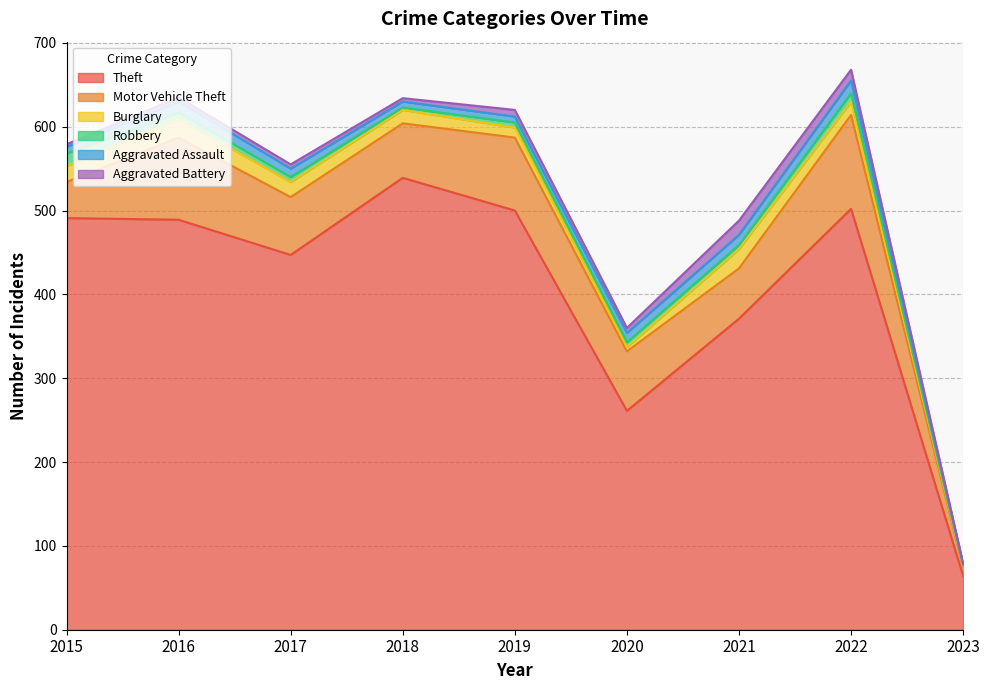

How many times do Aggravated Battery and Robbery cross each other?

1